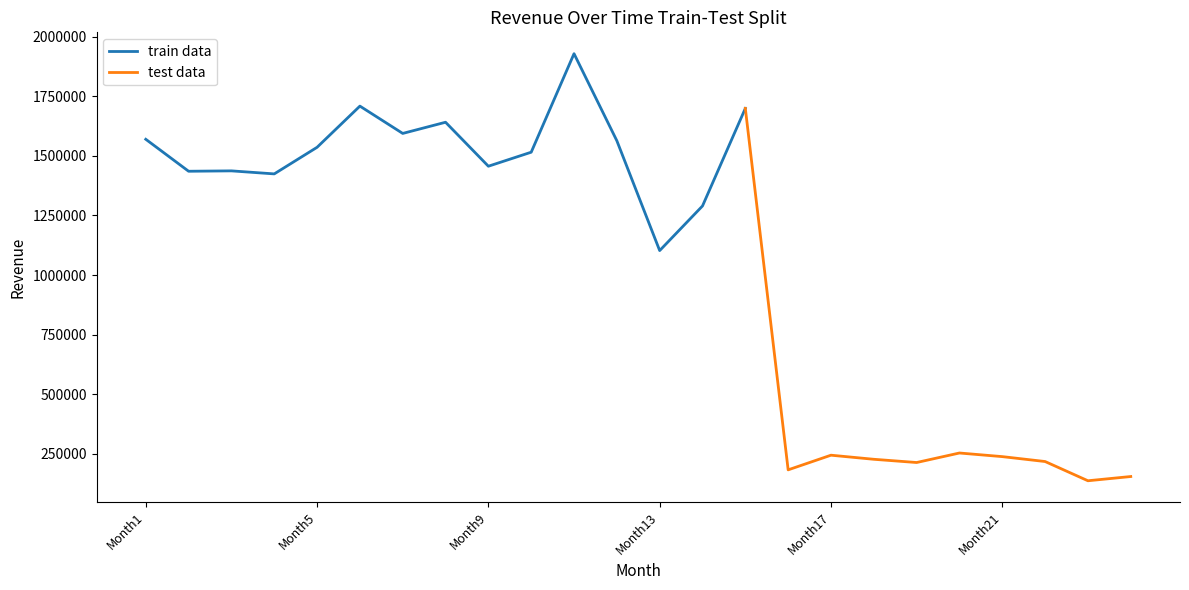

The value of train data at Month13 is 1102460. True or false?

True